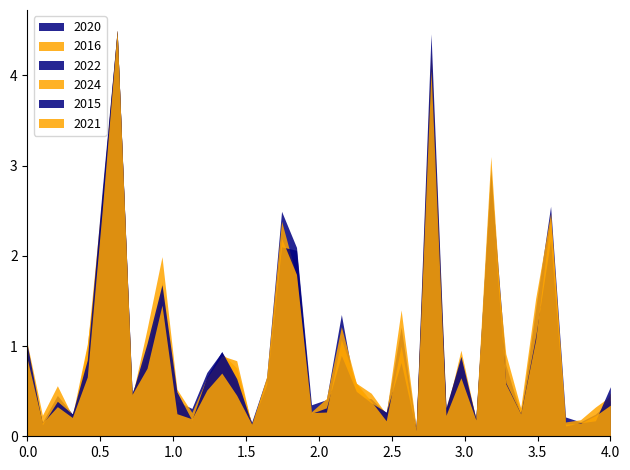

How many intersections are there between 2020 and 2024?

6